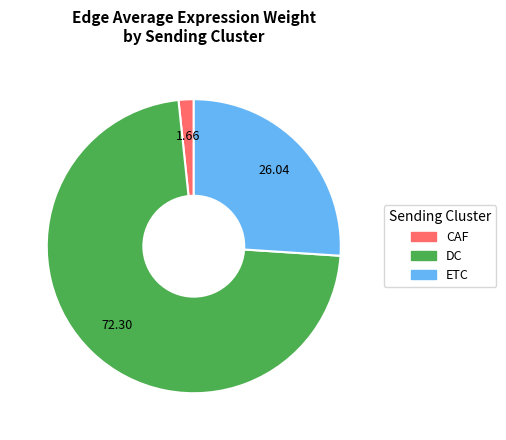

Approximately how many times larger is the value at ETC compared to DC?

0.4